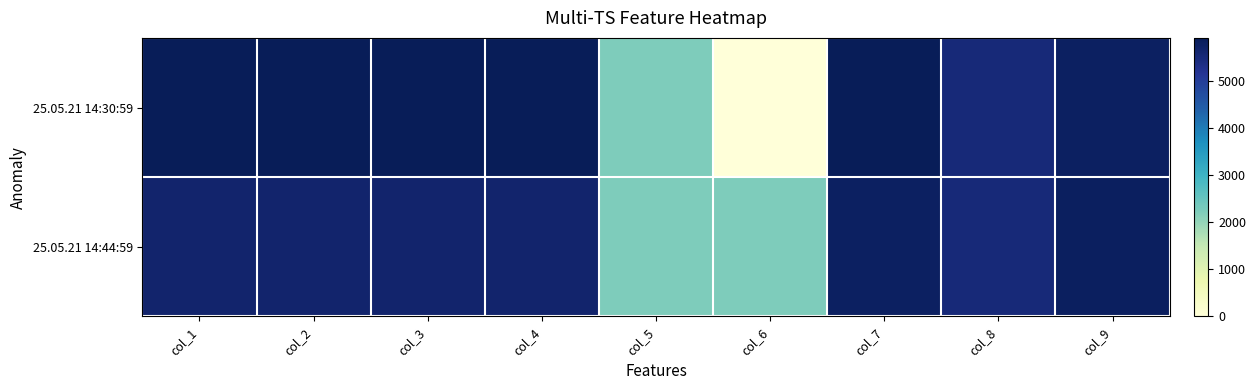

Which series changed the most between col_2 and col_3?

25.05.21 14:30:59